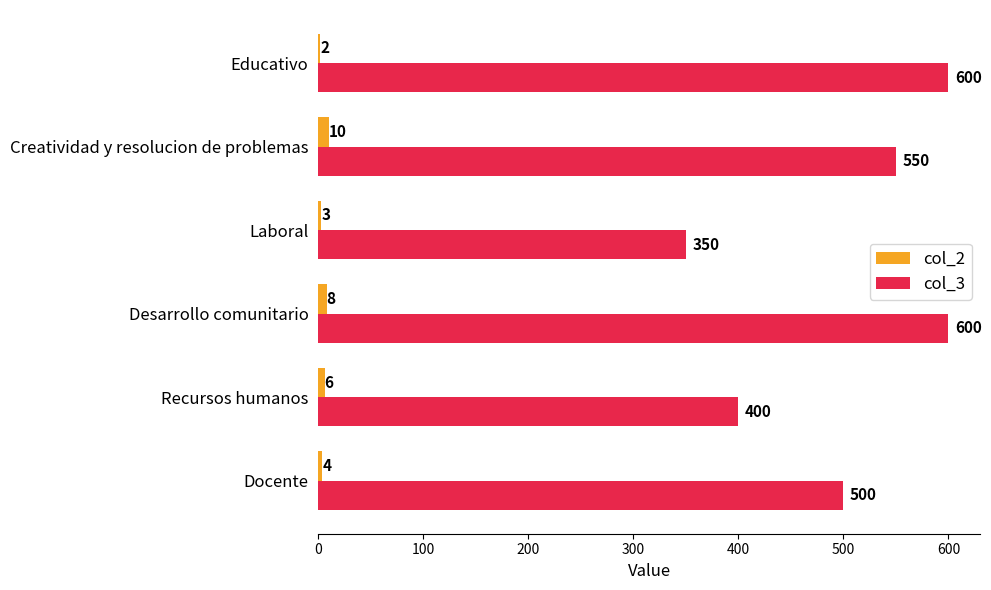

What is the maximum value for col_2?

10